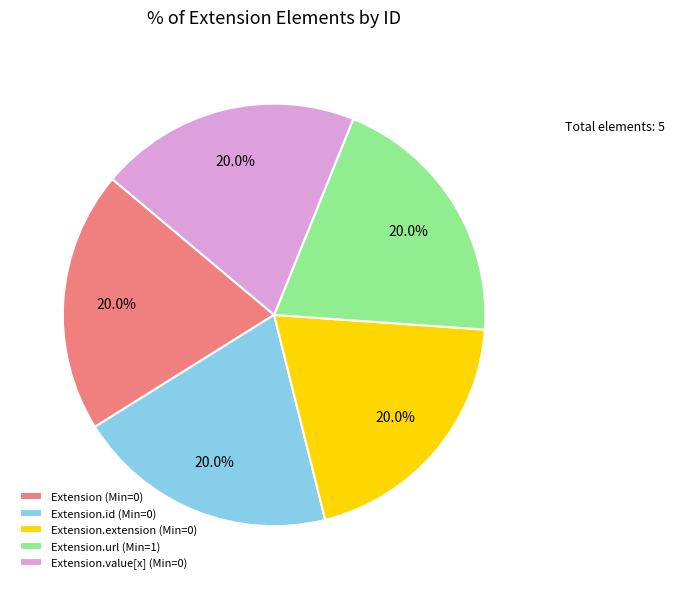

To the nearest percent, what is the difference between the largest and smallest slice percentages?

0%